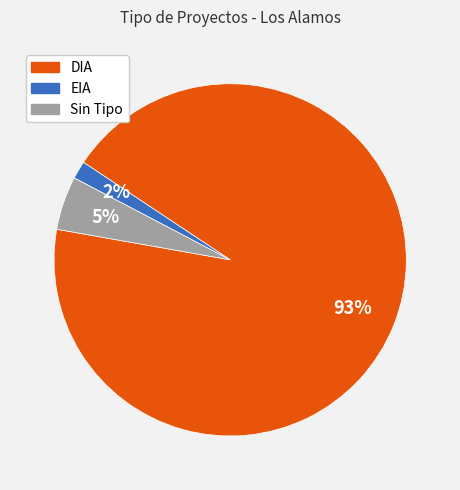

Is it true that Sin Tipo is 5% of the pie?

True